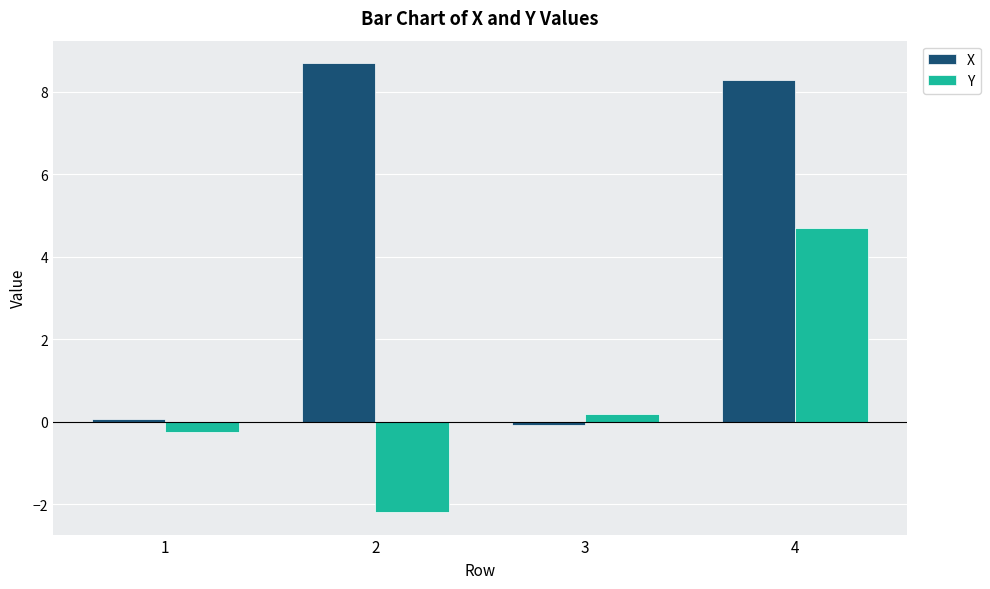

At which label is Y closest to 1?

3